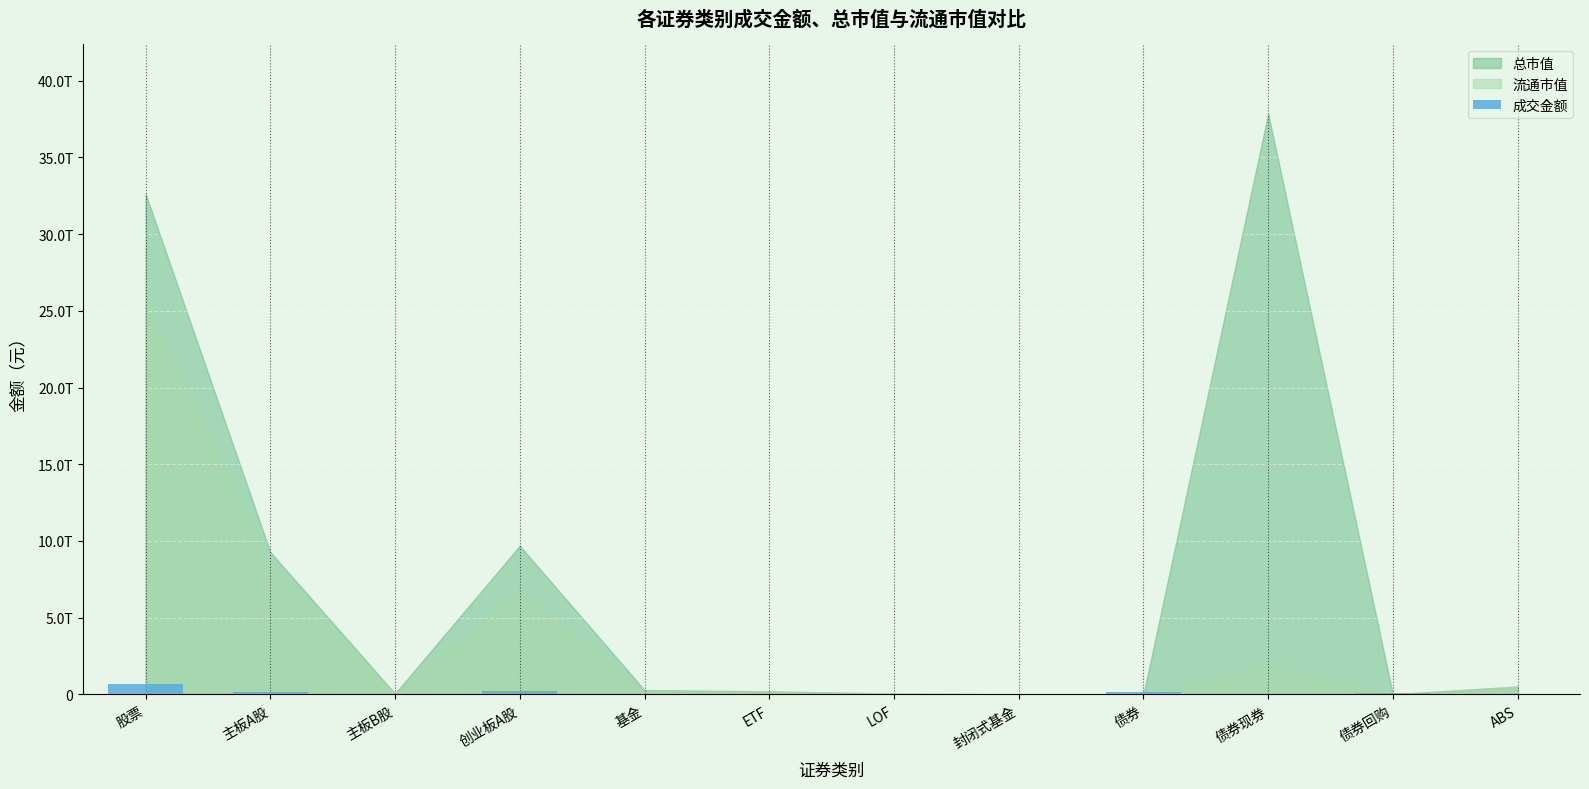

How many bars are there in total?

12